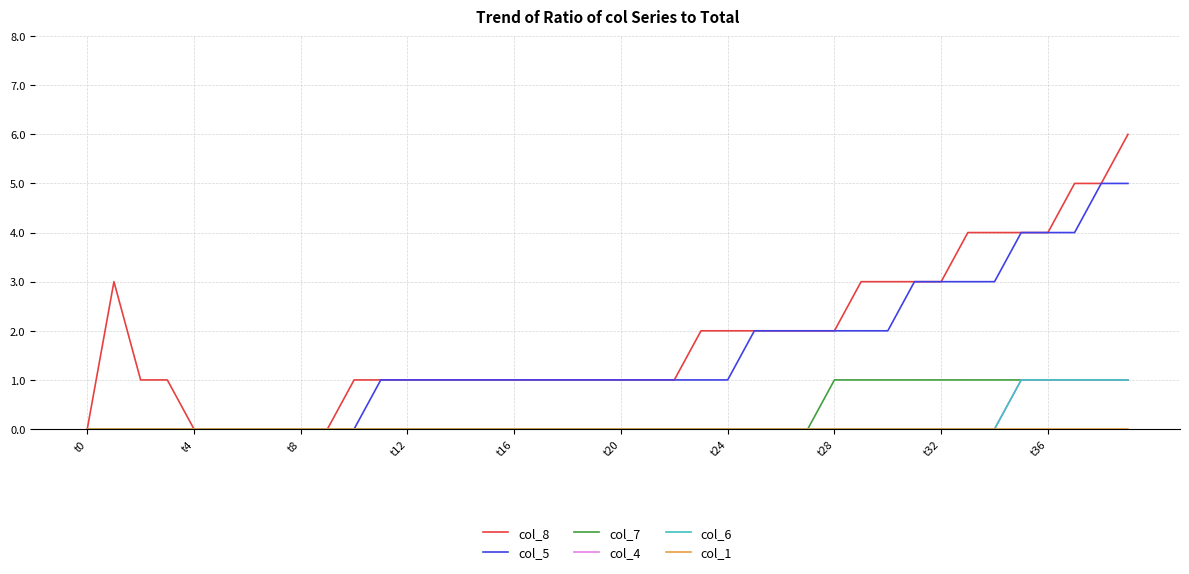

How many lines are shown in the chart?

6